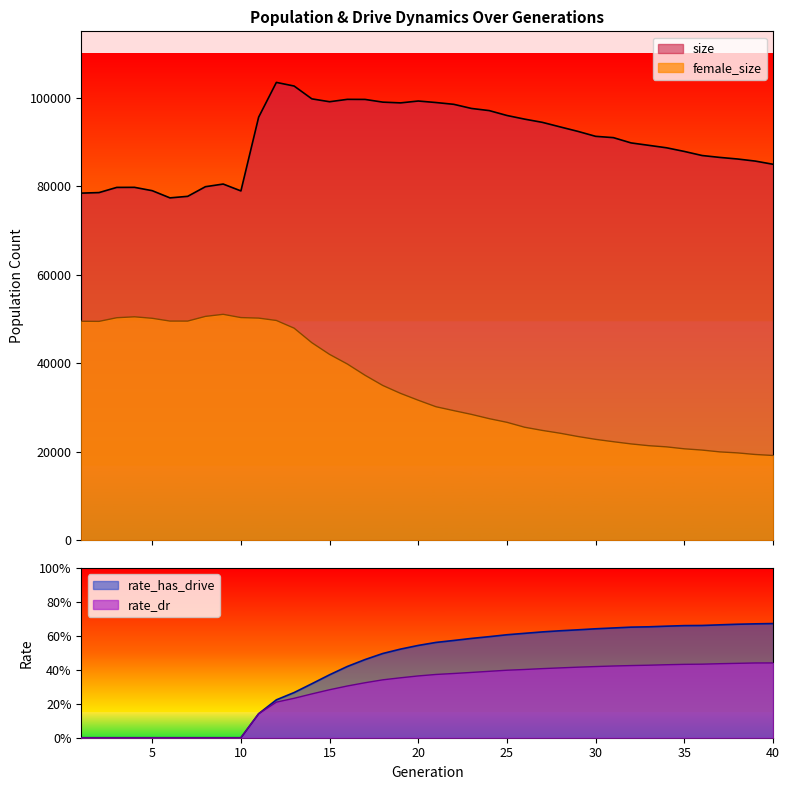

True or false: size has more than 2 points higher than both neighbors.

True